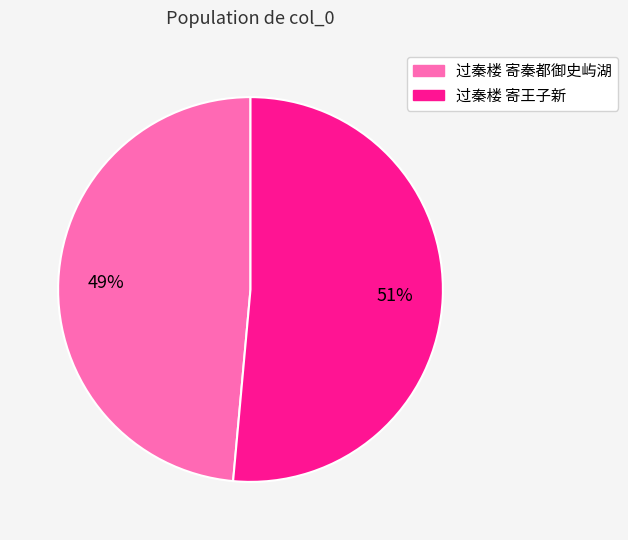

Is there a majority slice in this chart?

Yes